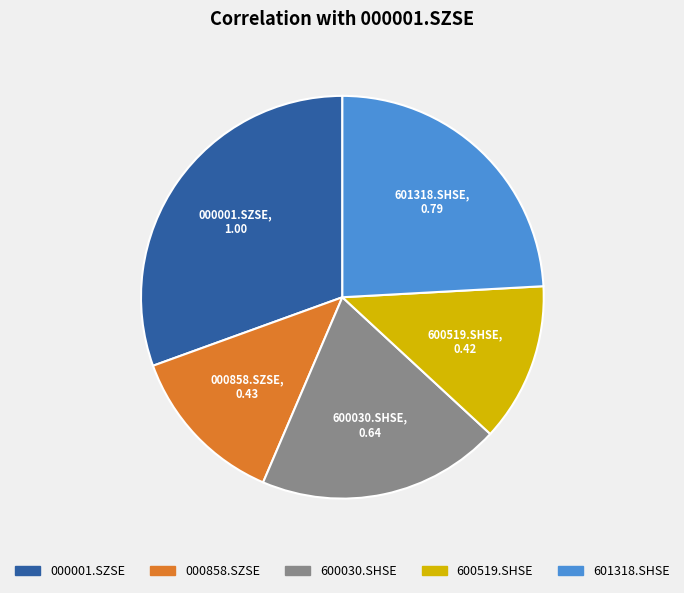

What is the largest slice in the pie chart?

000001.SZSE